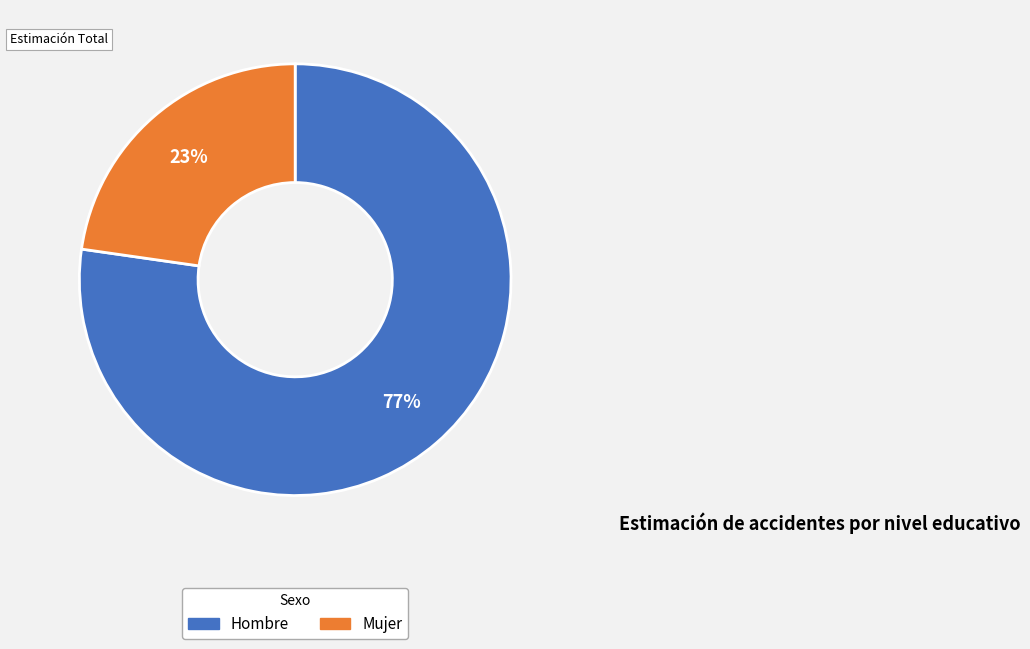

Is there a majority slice in this chart?

Yes